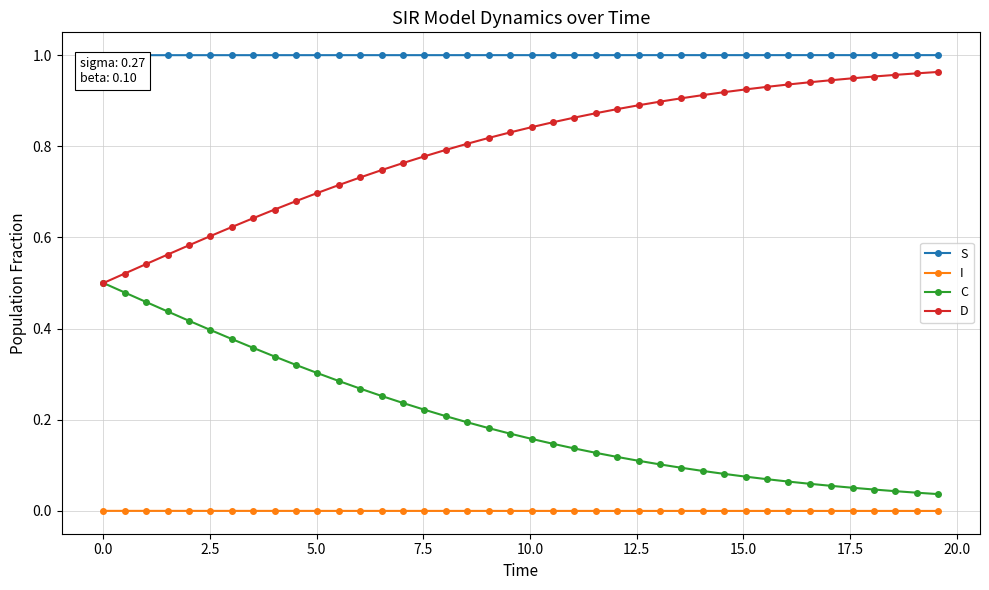

Rank the series by their maximum value, from highest to lowest.

S, D, C, I